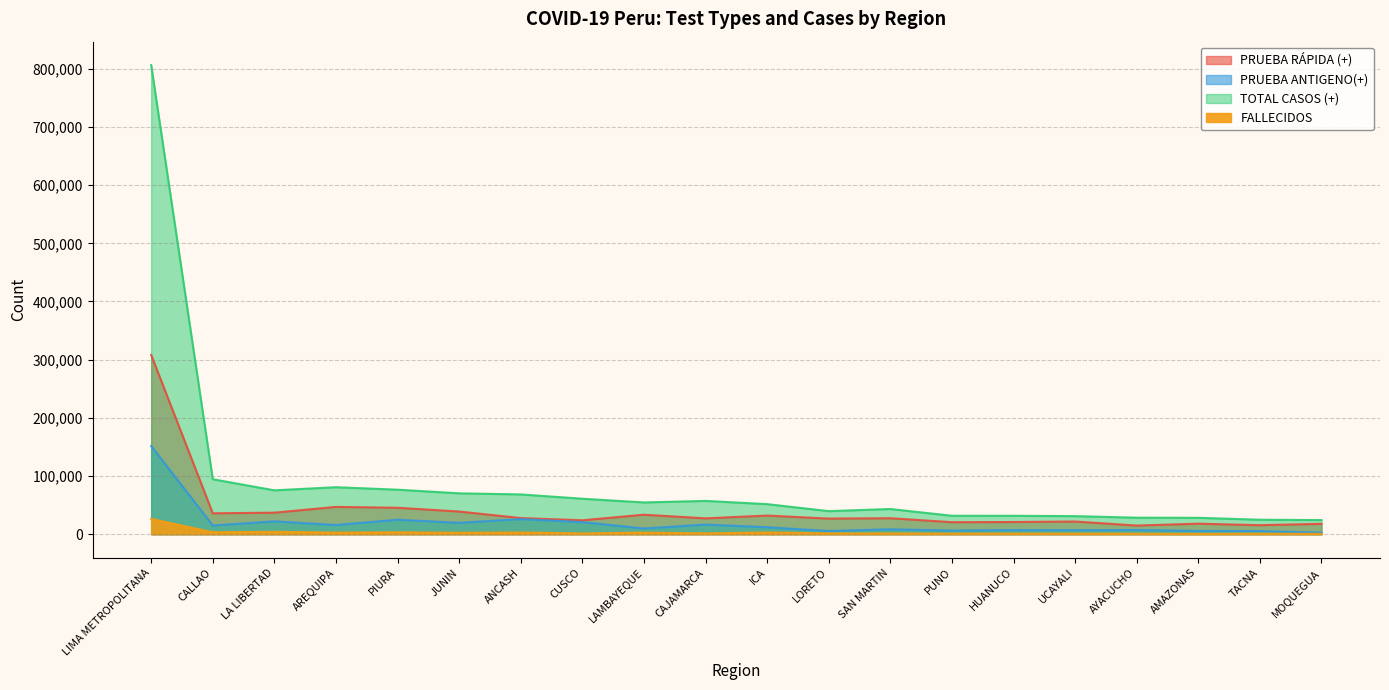

Reading left to right, what are all the values shown in this chart?

PRUEBA RÁPIDA (+): LIMA METROPOLITANA=308167	CALLAO=35894	LA LIBERTAD=37020	AREQUIPA=46937	PIURA=45432	JUNIN=38977	ANCASH=27744	CUSCO=23905	LAMBAYEQUE=33524	CAJAMARCA=27224	ICA=32037	LORETO=26825	SAN MARTIN=27472	PUNO=20659	HUANUCO=20934	UCAYALI=21804	AYACUCHO=14848	AMAZONAS=18108	TACNA=15480	MOQUEGUA=17832
PRUEBA ANTIGENO(+): LIMA METROPOLITANA=151680	CALLAO=14957	LA LIBERTAD=22063	AREQUIPA=15795	PIURA=24889	JUNIN=19520	ANCASH=25924	CUSCO=20771	LAMBAYEQUE=9801	CAJAMARCA=16539	ICA=11980	LORETO=5457	SAN MARTIN=8436	PUNO=6268	HUANUCO=7080	UCAYALI=6902	AYACUCHO=7145	AMAZONAS=5629	TACNA=5384	MOQUEGUA=2589
TOTAL CASOS (+): LIMA METROPOLITANA=806291	CALLAO=94469	LA LIBERTAD=75402	AREQUIPA=80787	PIURA=76508	JUNIN=70243	ANCASH=68378	CUSCO=60988	LAMBAYEQUE=54593	CAJAMARCA=57238	ICA=51670	LORETO=39648	SAN MARTIN=43312	PUNO=31692	HUANUCO=31676	UCAYALI=31064	AYACUCHO=28392	AMAZONAS=28174	TACNA=24854	MOQUEGUA=24303
FALLECIDOS: LIMA METROPOLITANA=26354	CALLAO=3424	LA LIBERTAD=4145	AREQUIPA=2816	PIURA=3293	JUNIN=2520	ANCASH=2982	CUSCO=1394	LAMBAYEQUE=2741	CAJAMARCA=1467	ICA=3032	LORETO=1410	SAN MARTIN=1313	PUNO=989	HUANUCO=1065	UCAYALI=990	AYACUCHO=833	AMAZONAS=514	TACNA=812	MOQUEGUA=587